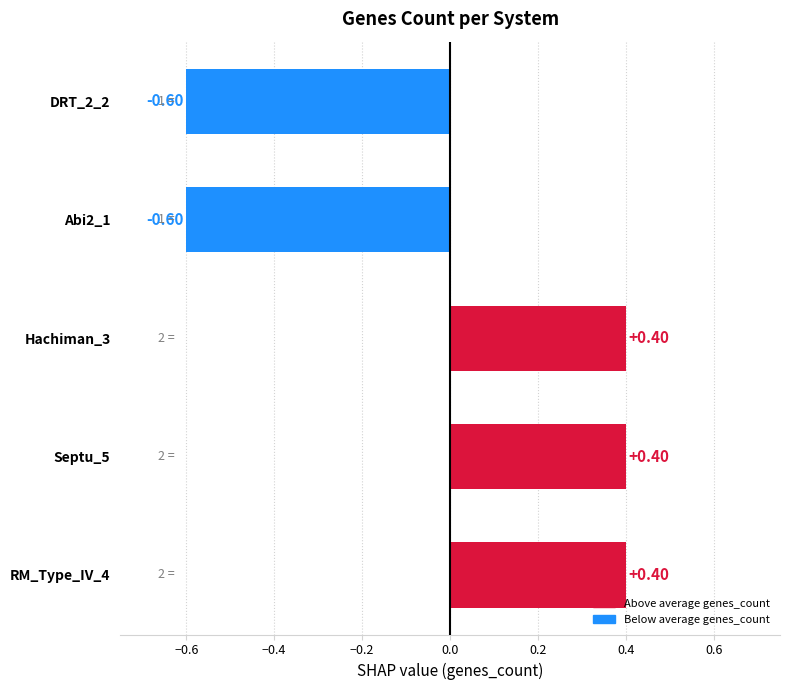

What is the difference between the second highest and minimum values?

1.0